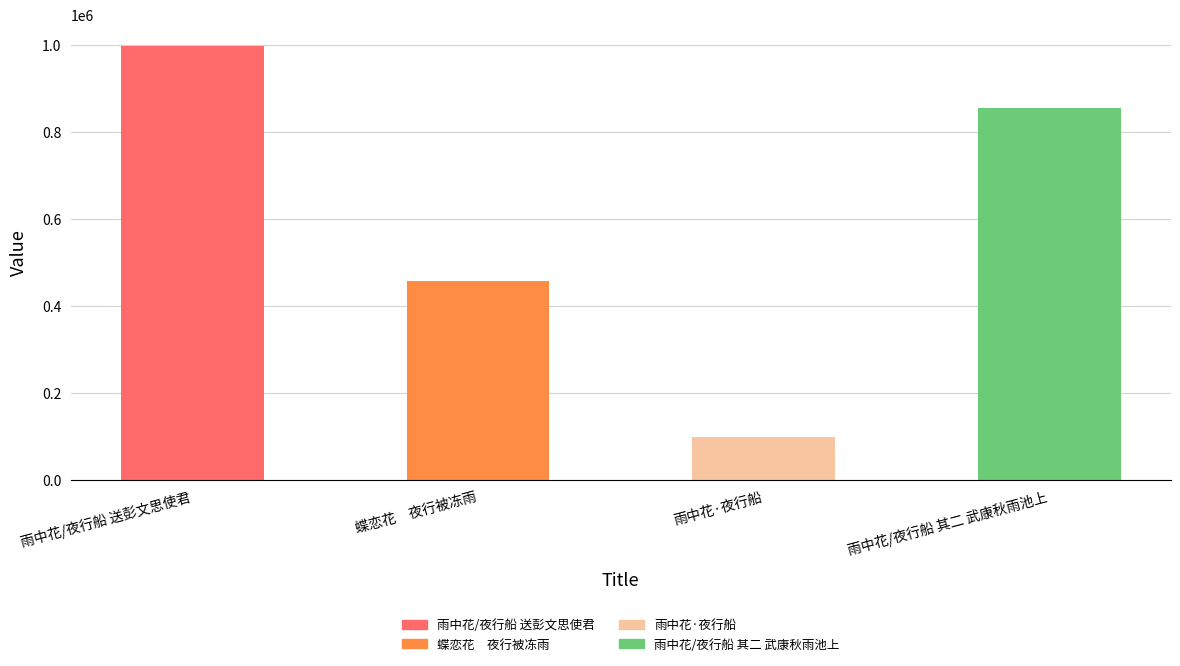

How many bars are there in total?

4